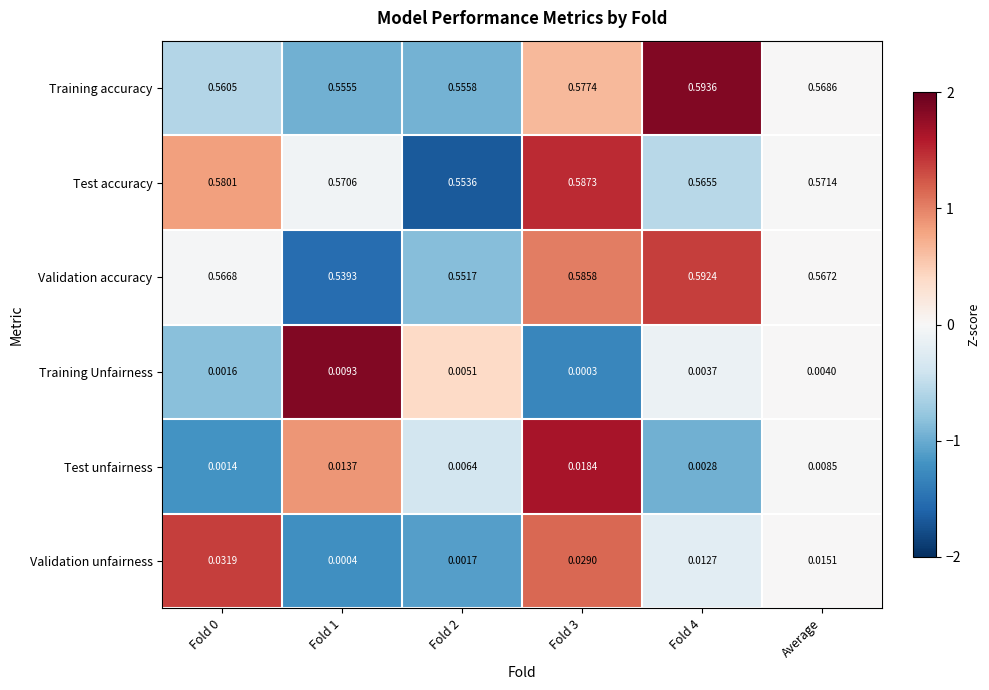

Between Fold 0 and Fold 1, which series saw the biggest shift?

Validation unfairness